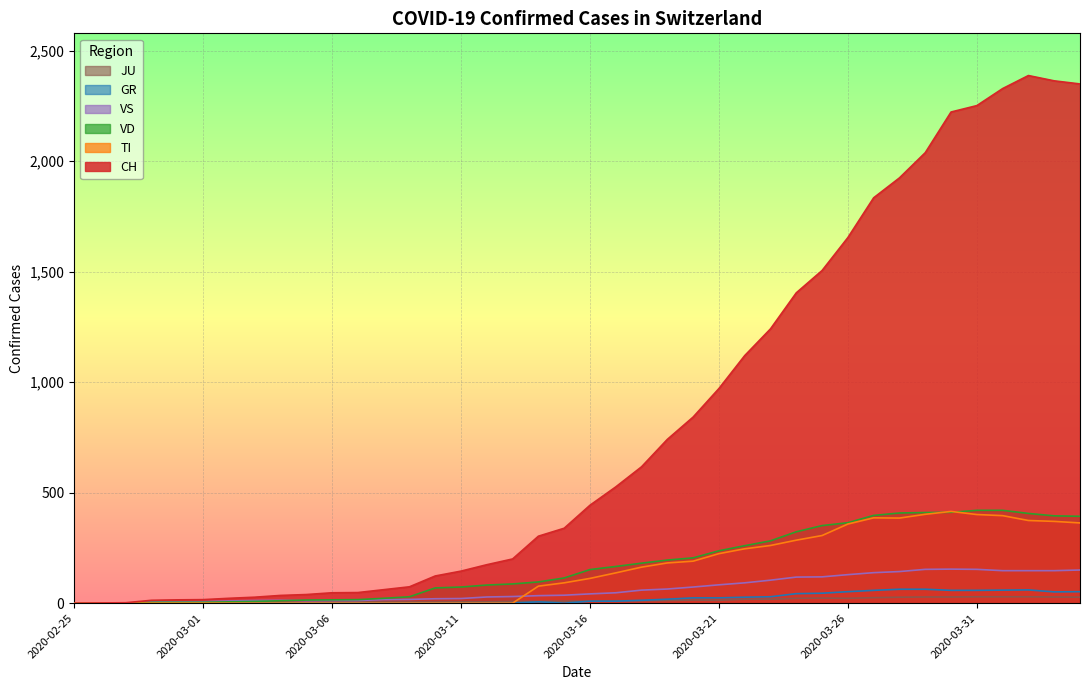

What is the average value of the TI series?

153